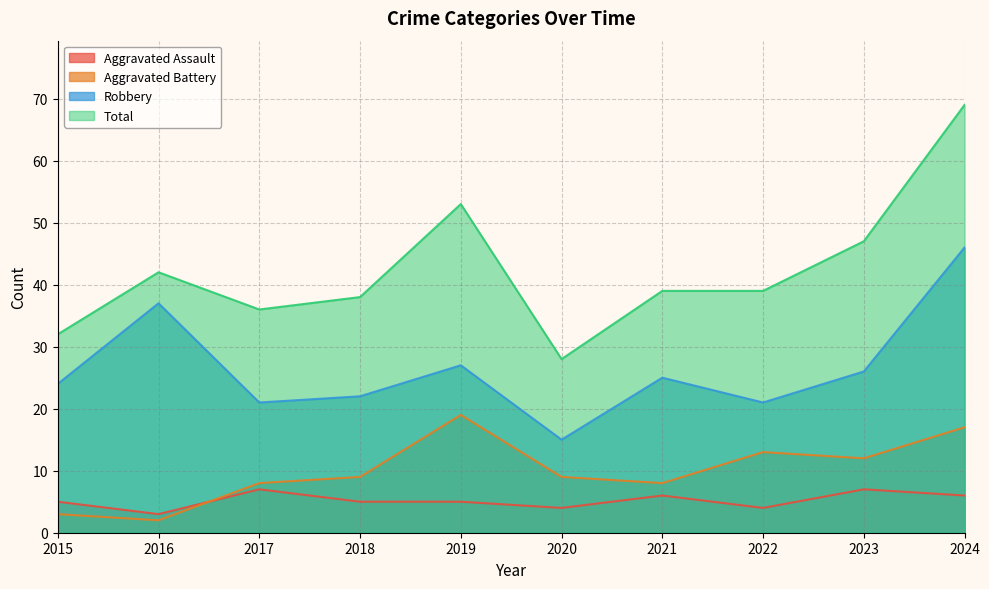

What is the minimum value shown in the chart?

2